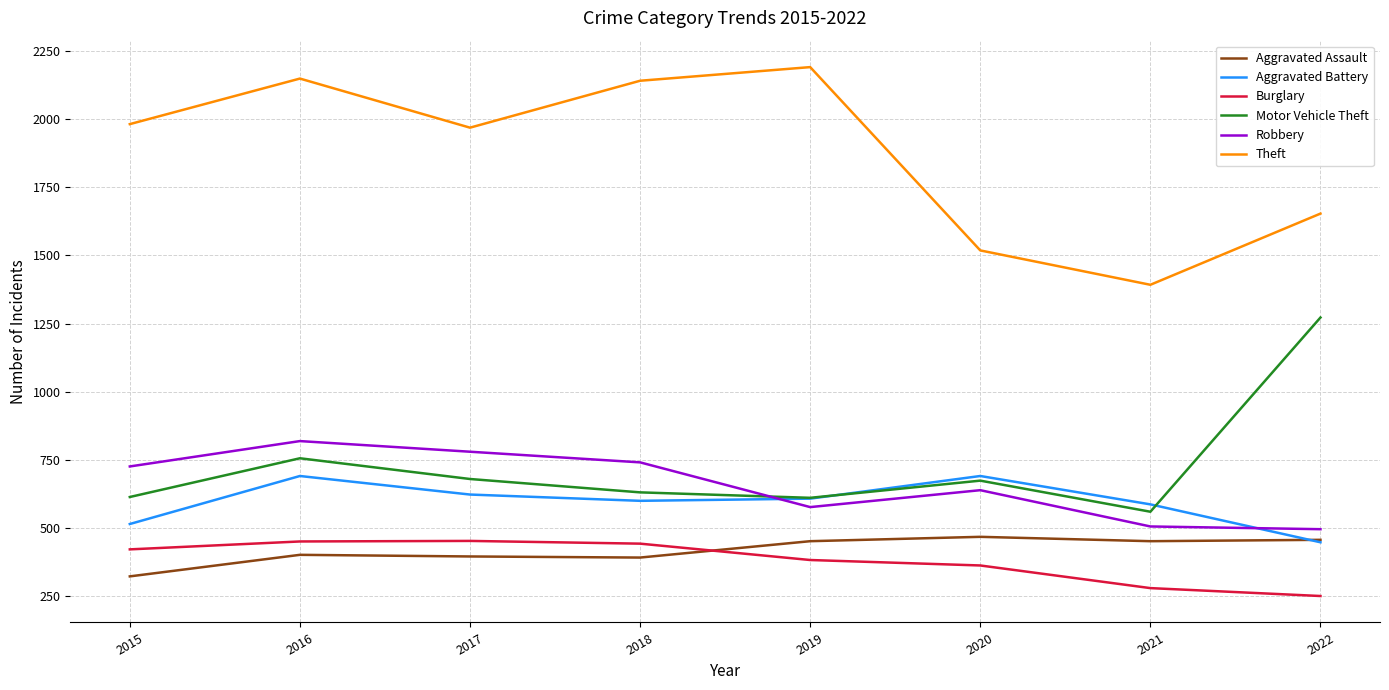

Does the chart display data point markers on the line(s)?

No